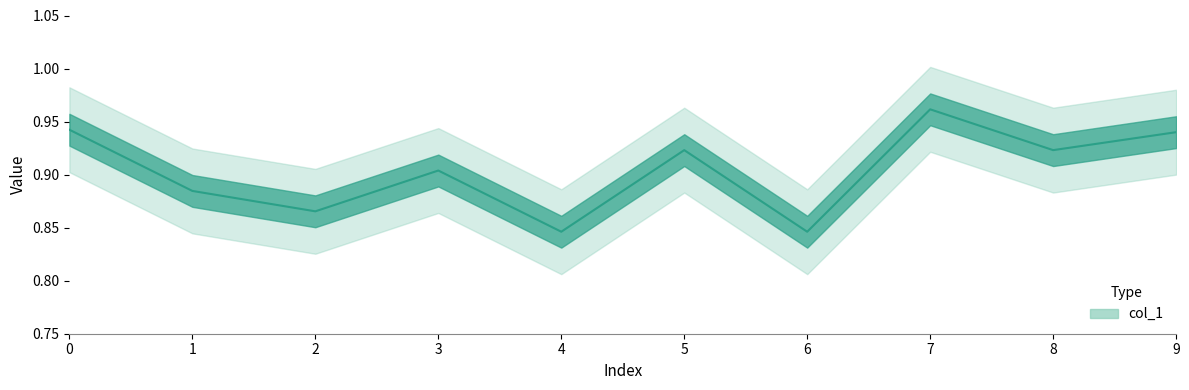

Does the chart have visible grid lines?

No